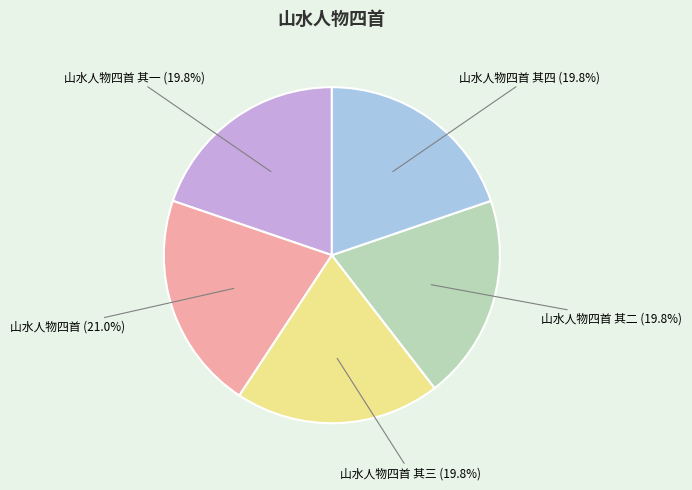

The 山水人物四首 slice represents 21% of the pie. True or false?

True